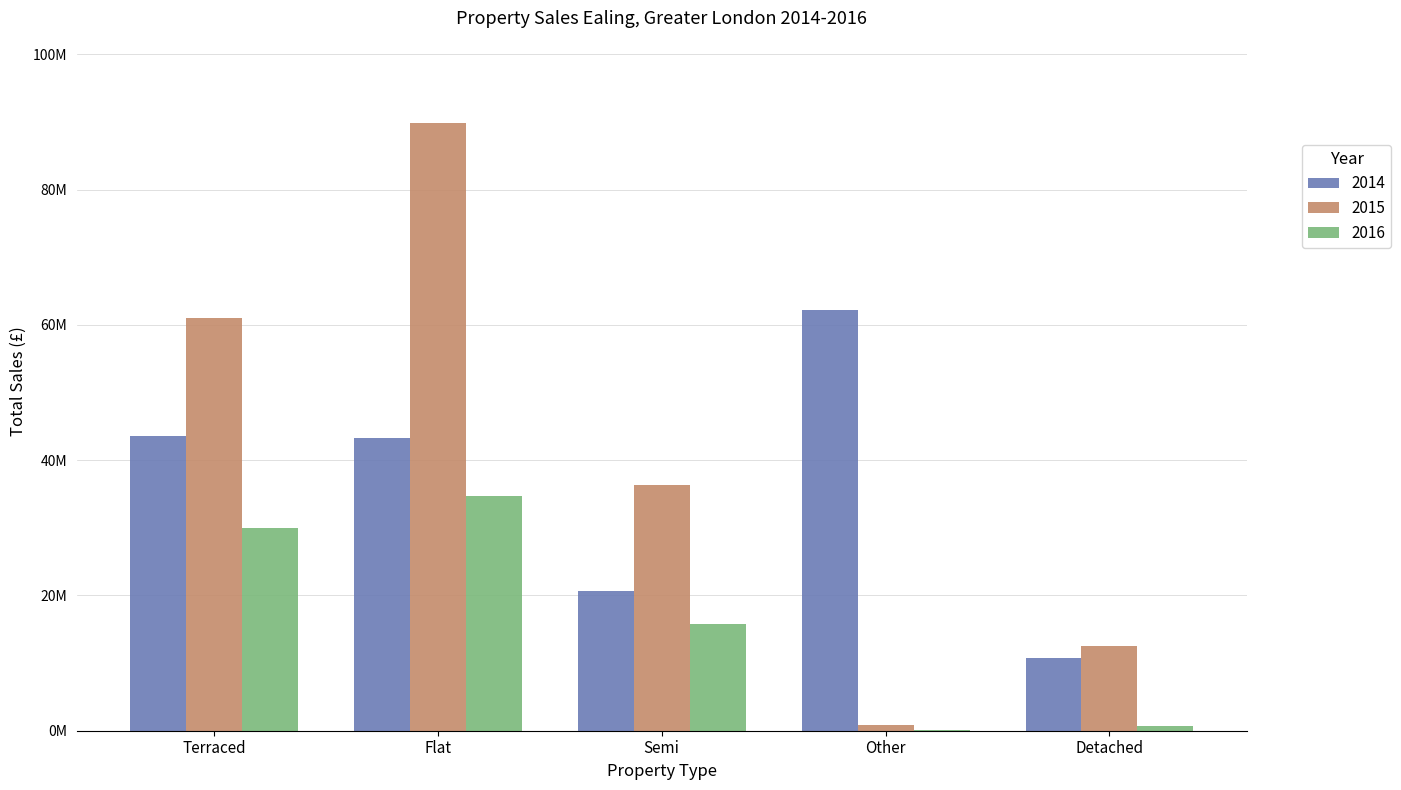

What is the difference between the 2015 values at Other and Detached?

11710000